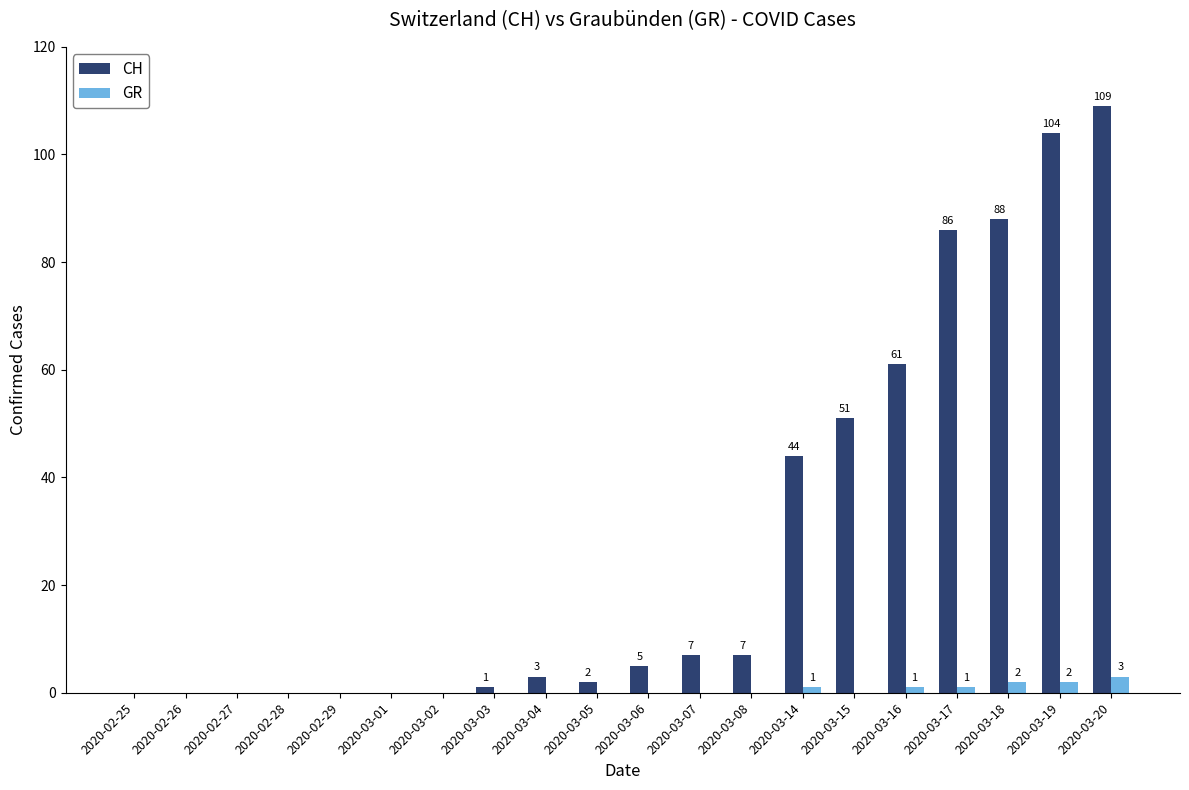

What is the sum of all GR values?

10